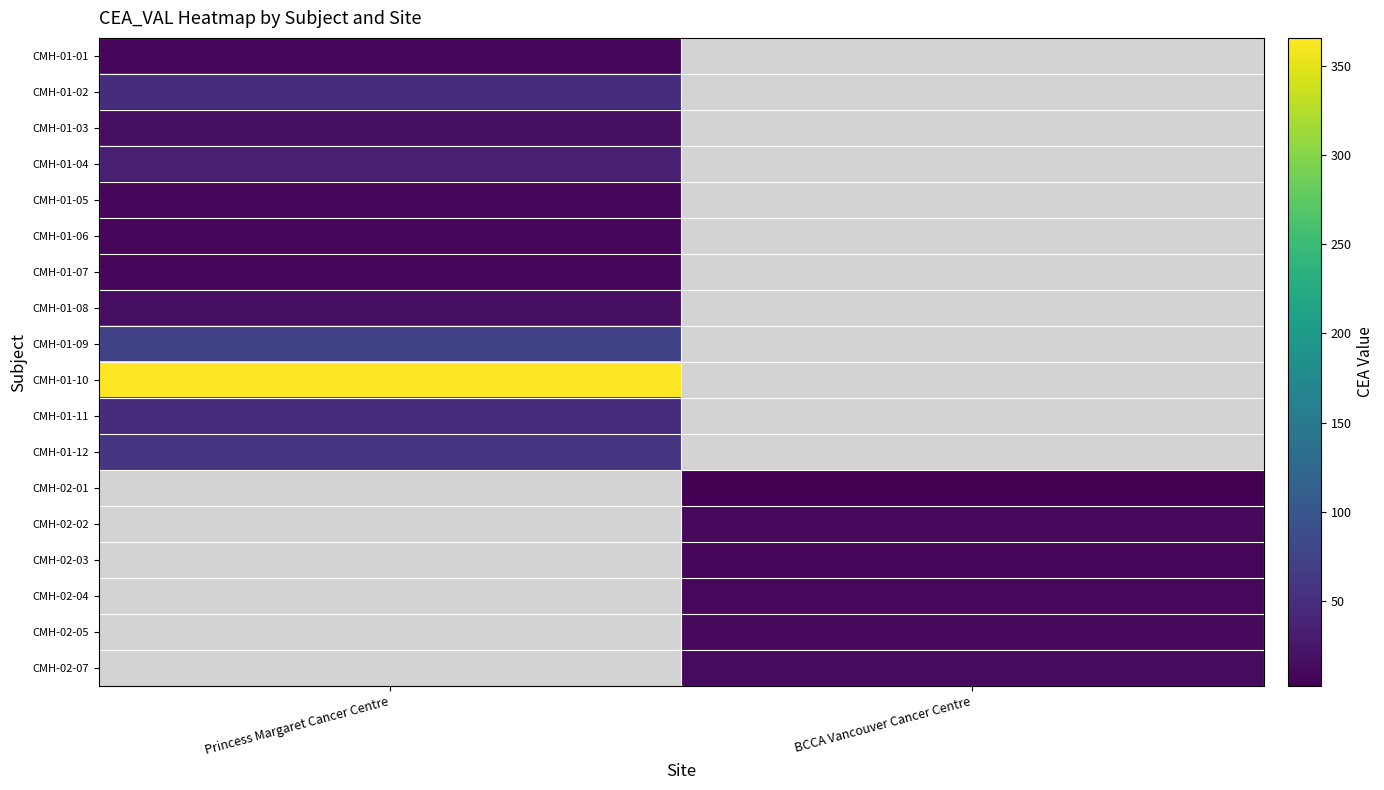

List the series in order of their peak value, lowest first.

CMH-01-01, CMH-01-07, CMH-01-05, CMH-01-06, CMH-01-03, CMH-01-08, CMH-01-04, CMH-01-11, CMH-01-02, CMH-01-12, CMH-01-09, CMH-01-10, CMH-02-01, CMH-02-02, CMH-02-03, CMH-02-04, CMH-02-05, CMH-02-07